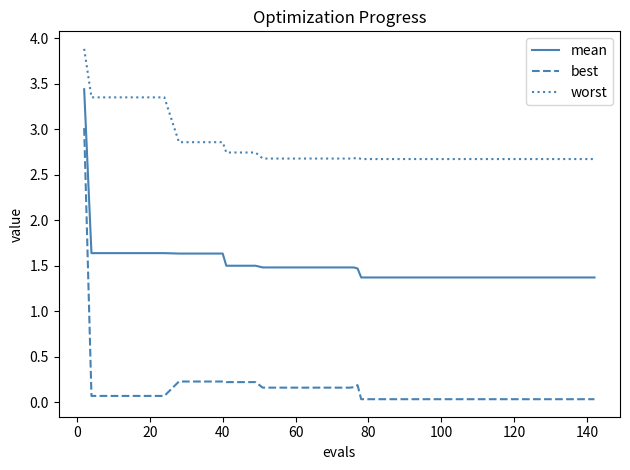

List the series in order of their overall mean, highest first.

worst, mean, best